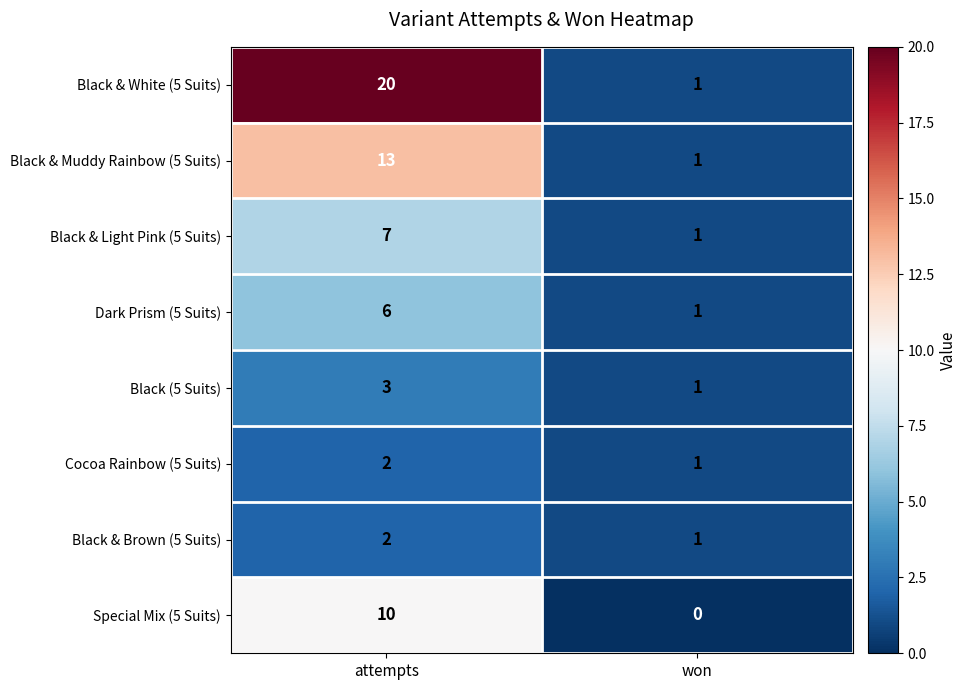

What is the sum of the Black & White (5 Suits) values at won and attempts?

21